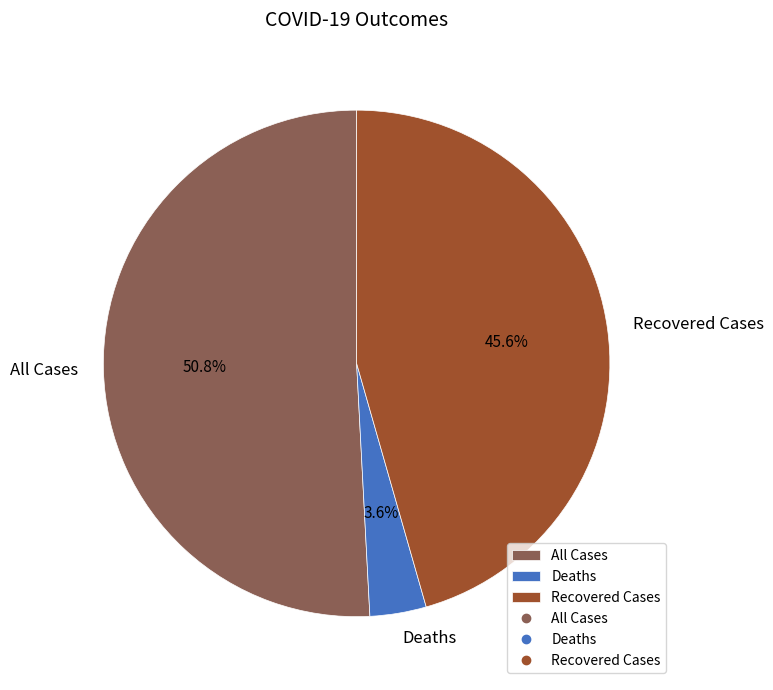

What is the largest slice in the pie chart?

All Cases